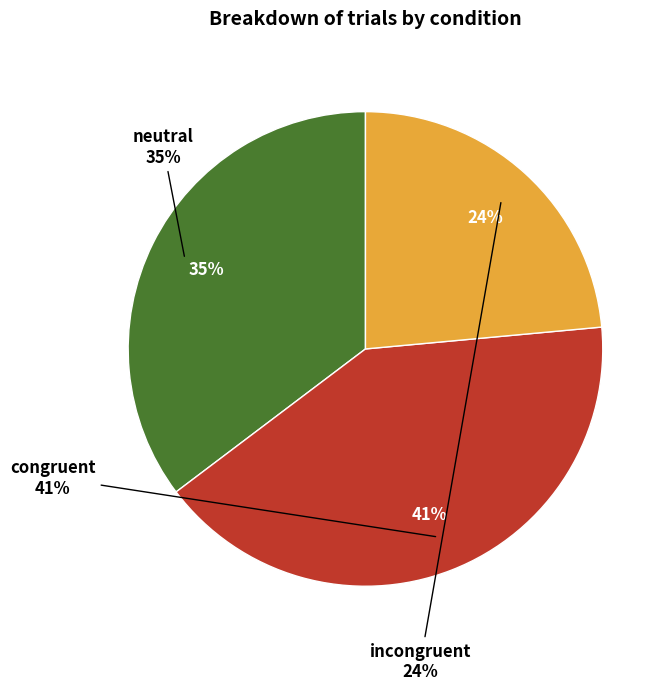

Does congruent account for over 50% of the chart?

No